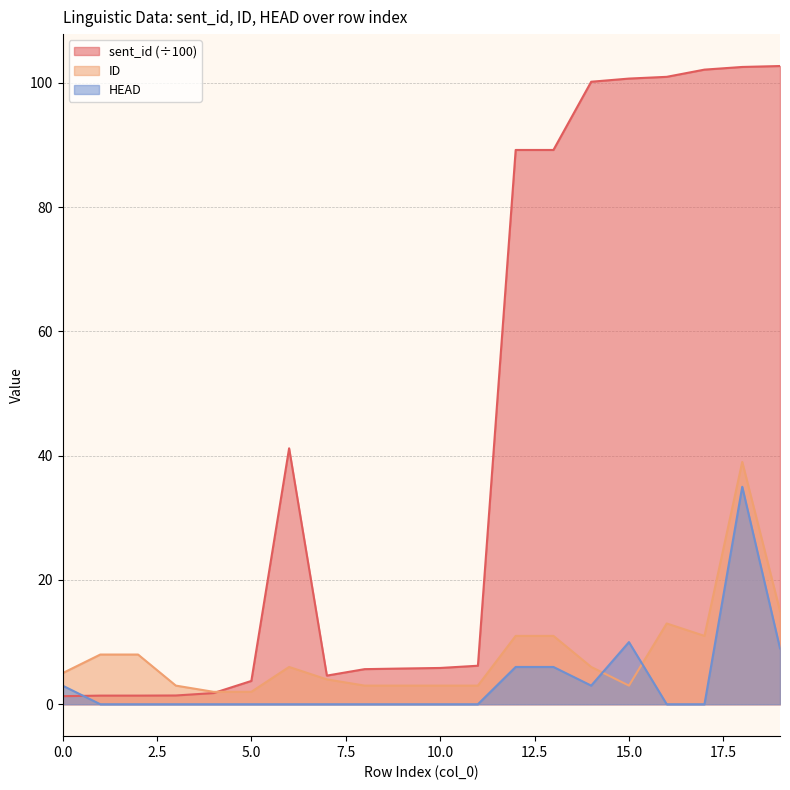

Which category has the highest value in the ID series?

18